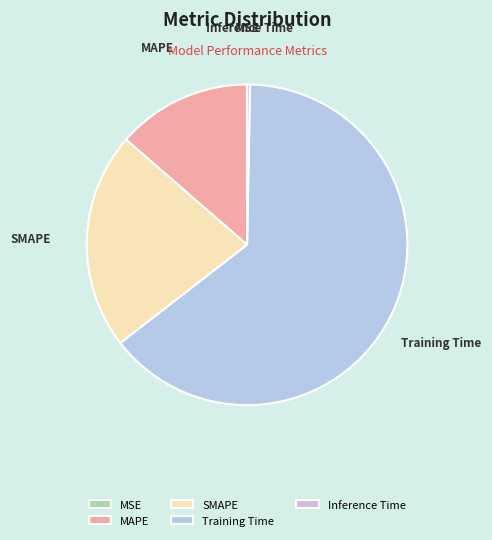

Is there a majority slice in this chart?

Yes